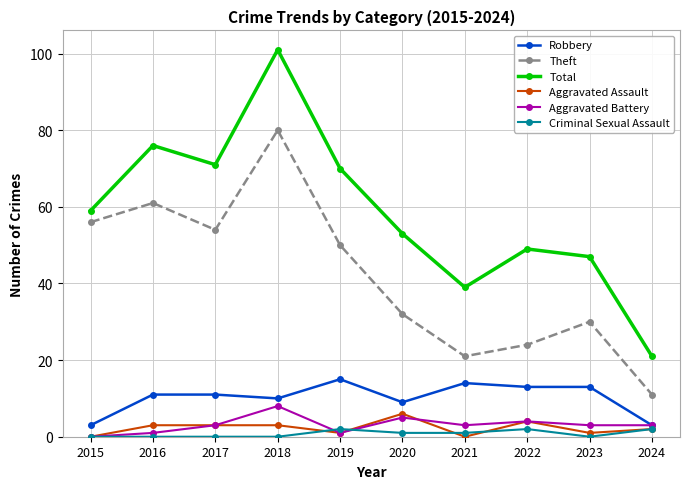

Is the value of Robbery at 2021 greater than the value of Aggravated Assault at 2016?

Yes